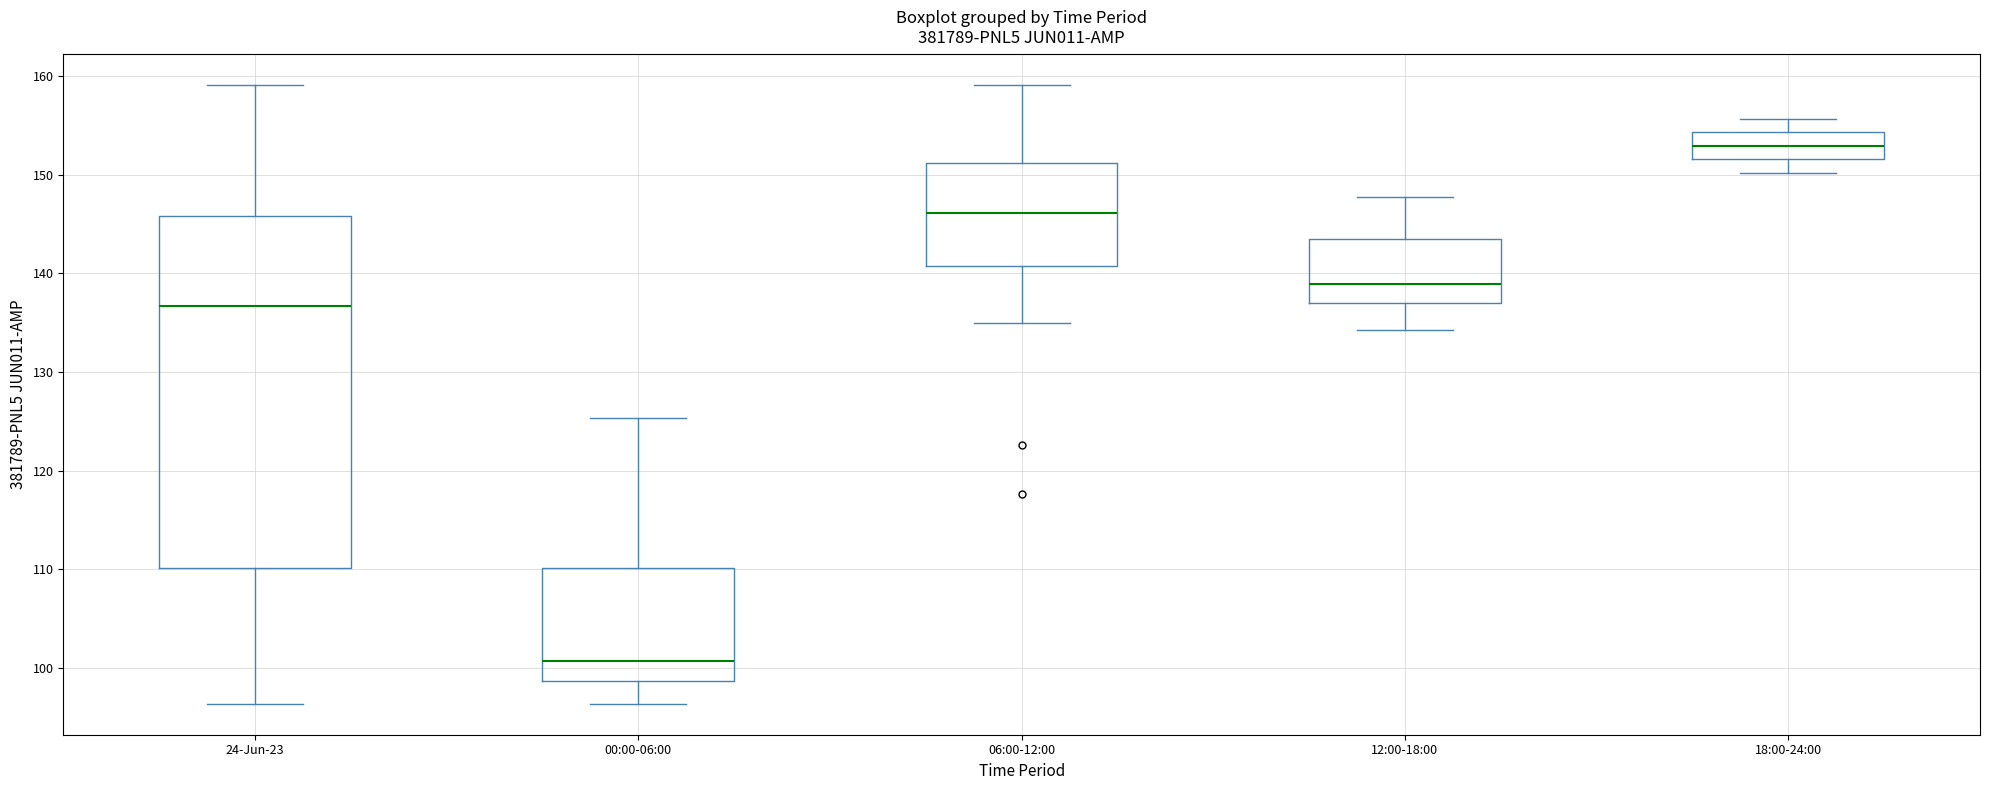

Which box's median line is the highest?

18:00-24:00